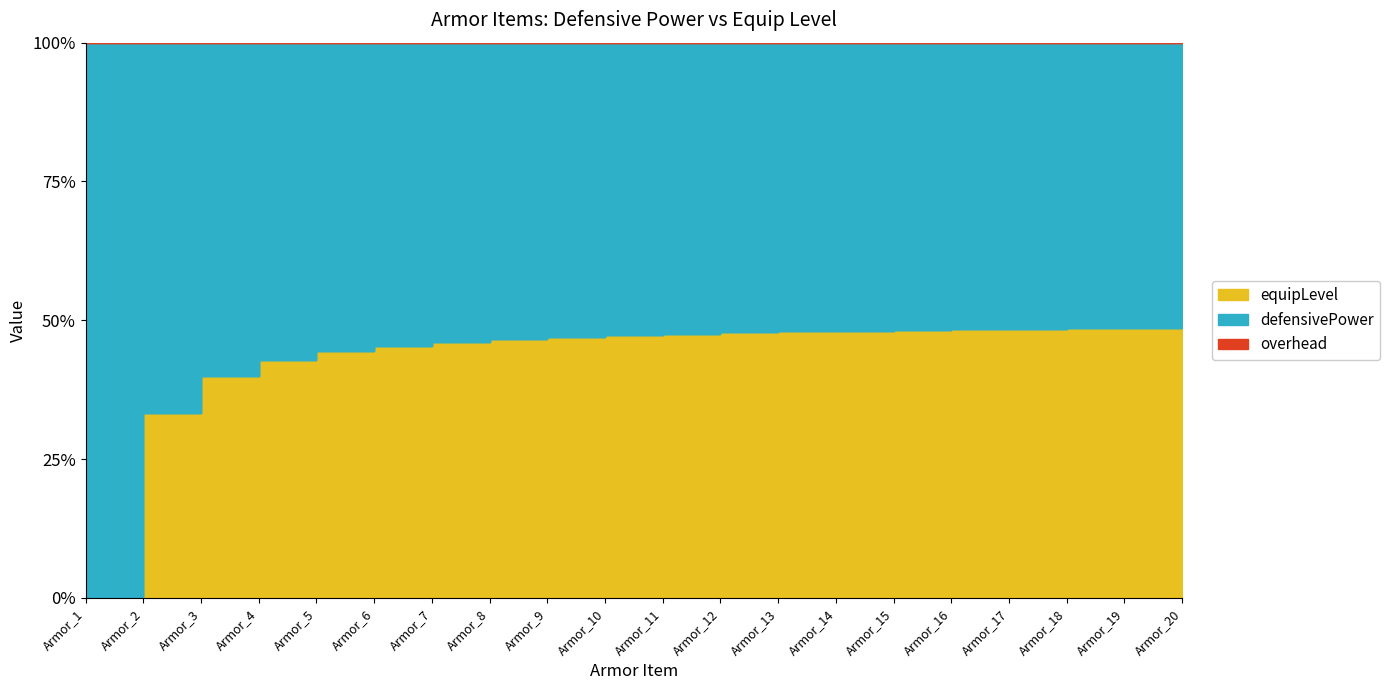

How many values in the defensivePower series exceed 11?

9